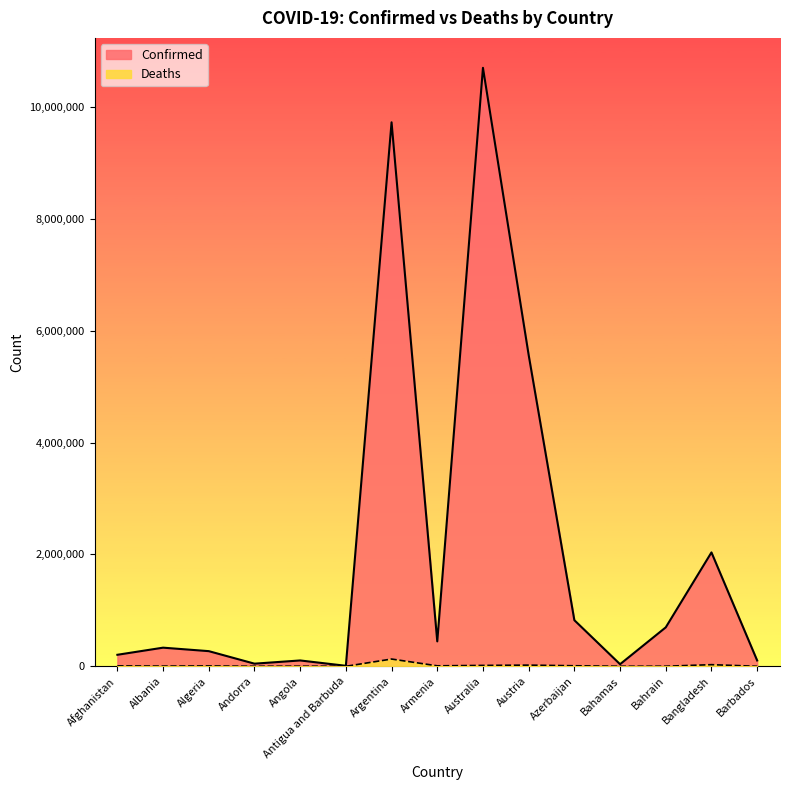

Which label corresponds to the largest value in the chart?

Australia